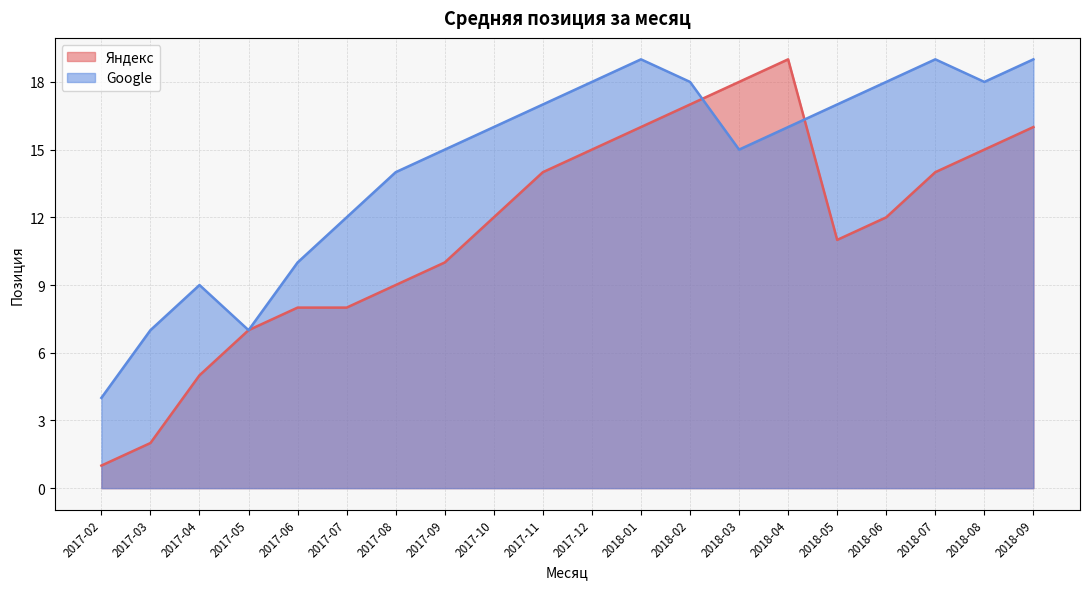

How many lines are shown in the chart?

2